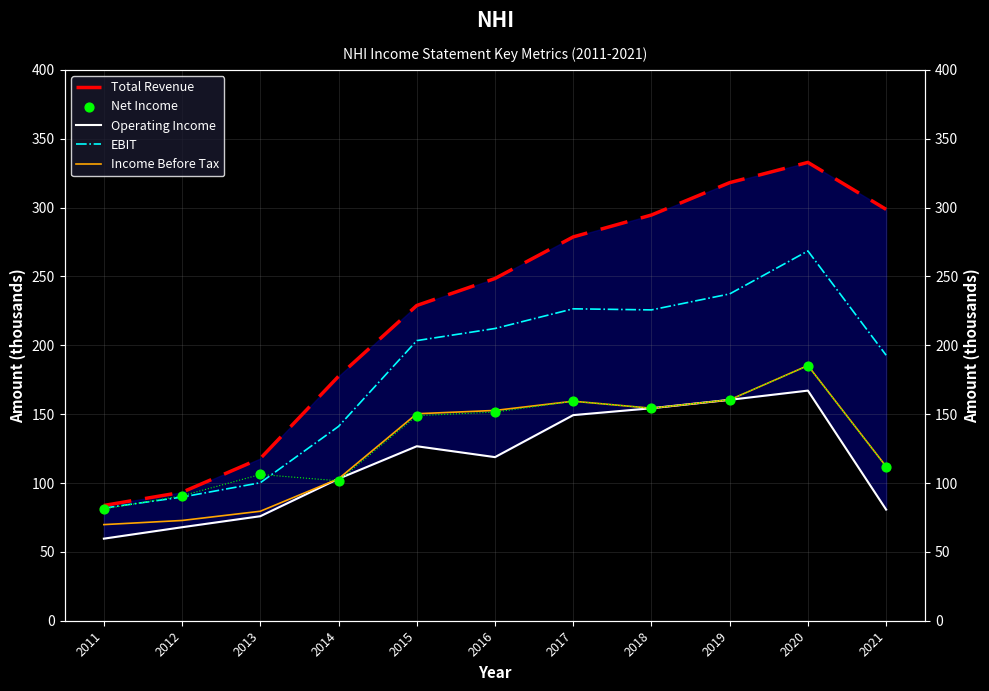

At which category is the sum across all series the highest?

2020